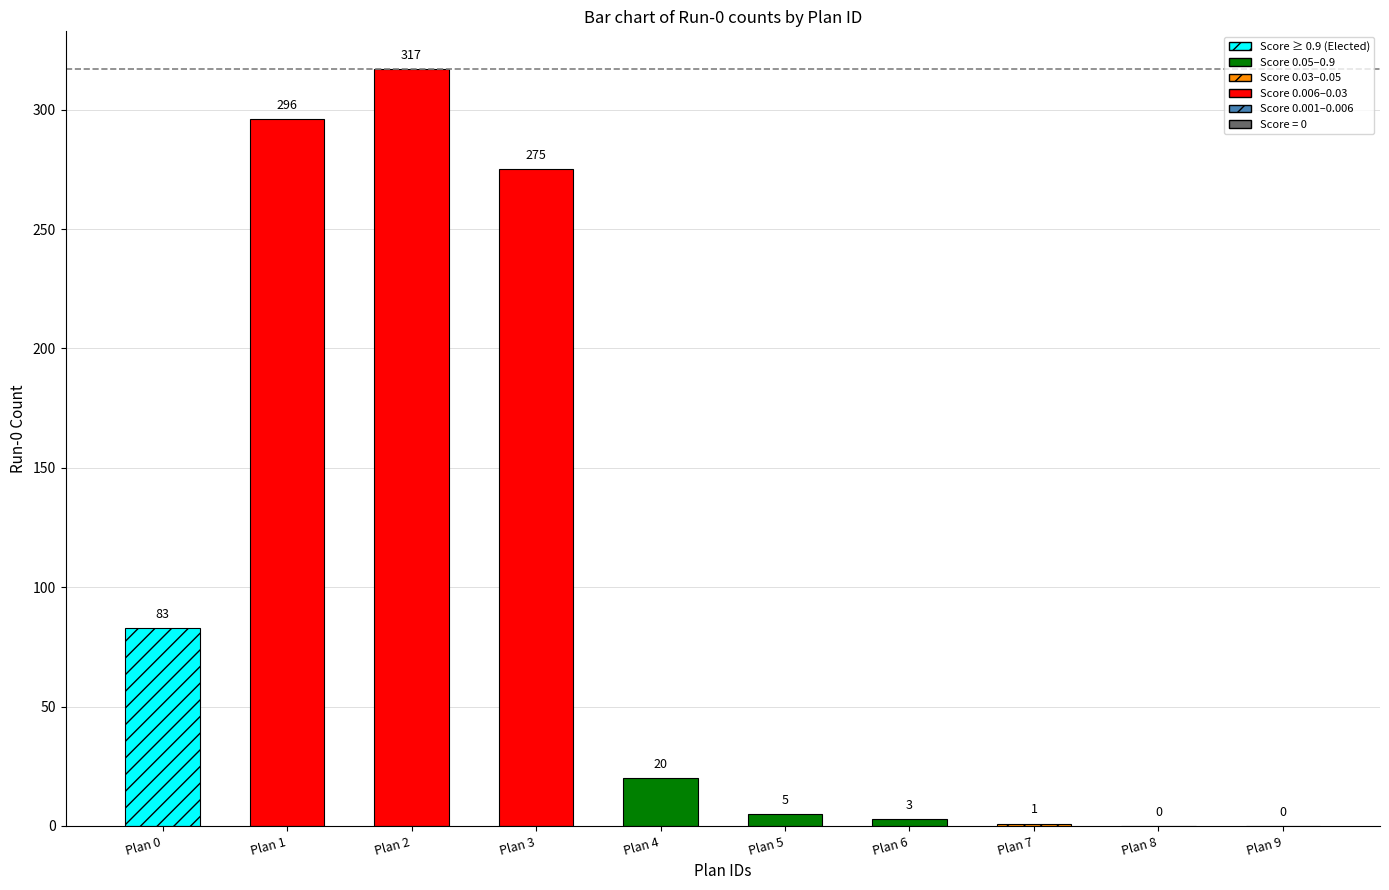

How many data points are above 20?

4